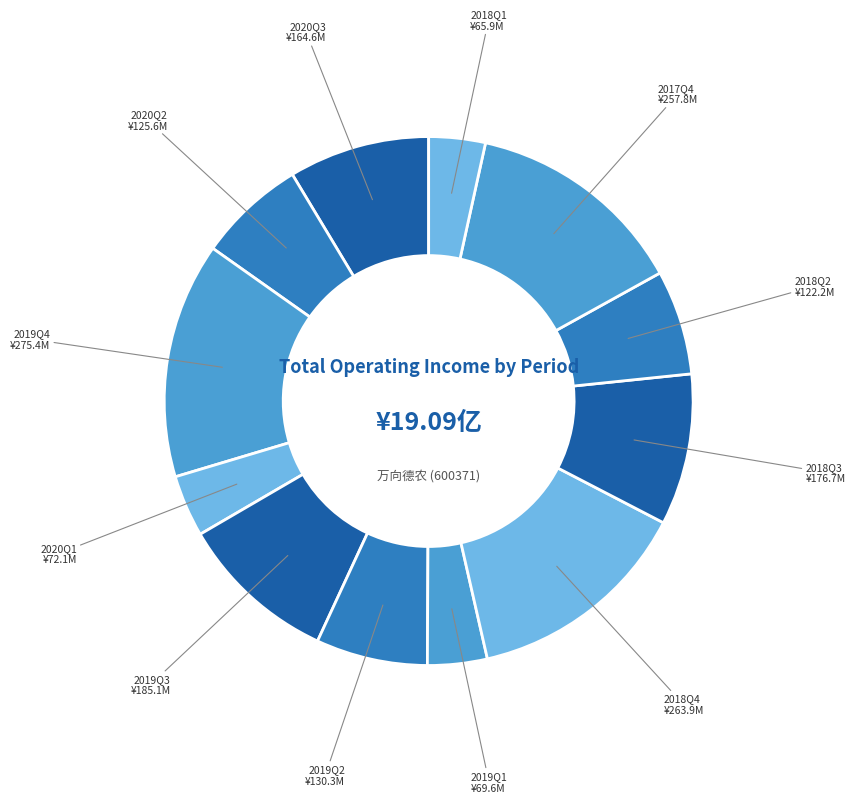

How many slices are in this pie chart?

12